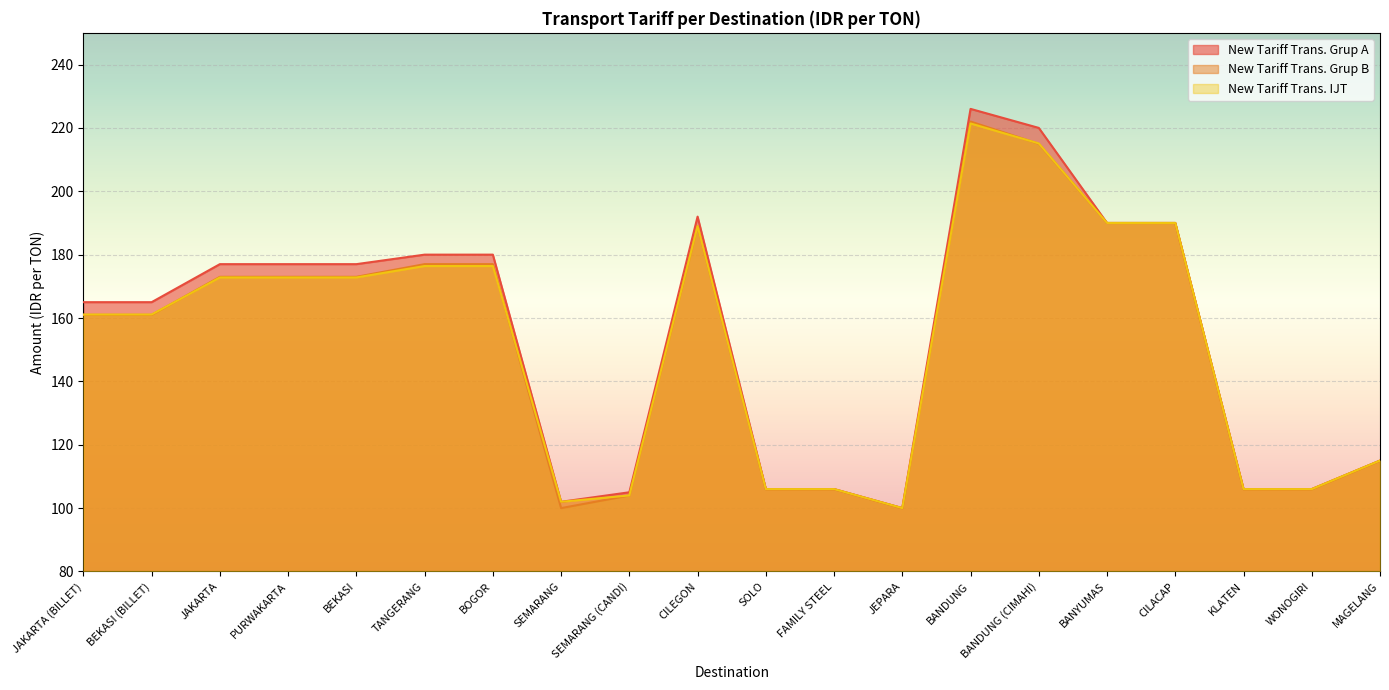

What are all the series names shown in the legend?

New Tariff Trans. Grup A, New Tariff Trans. Grup B, New Tariff Trans. IJT